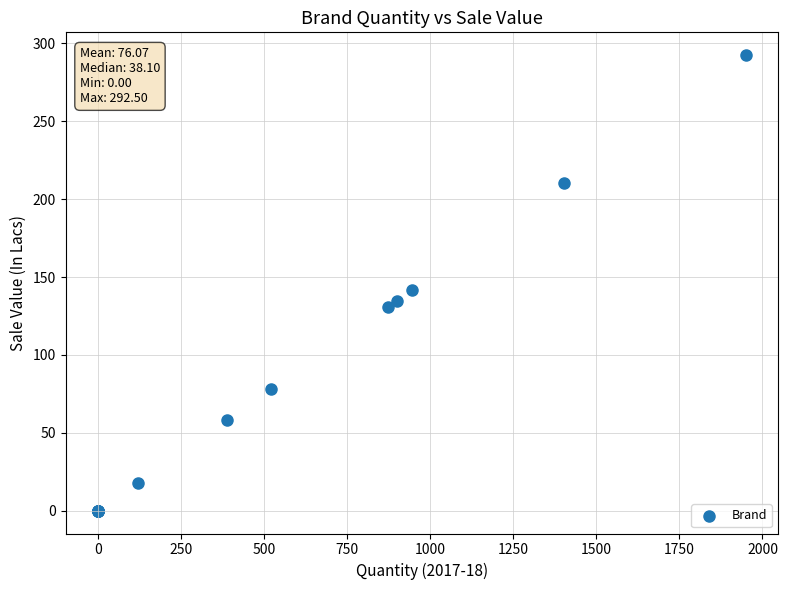

What Y value in the scatter plot is closest to 146?

141.9